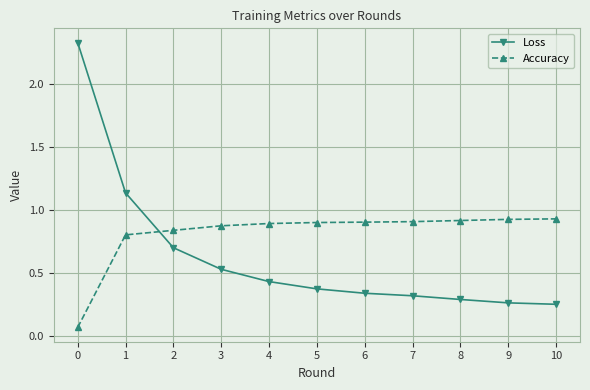

The value of Loss at 6 is 0.6. True or false?

False